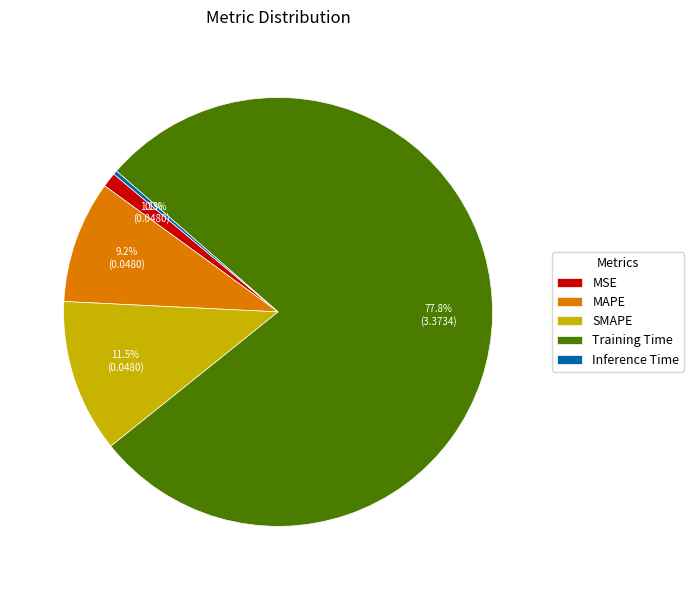

Does MAPE represent more than half of the total?

No